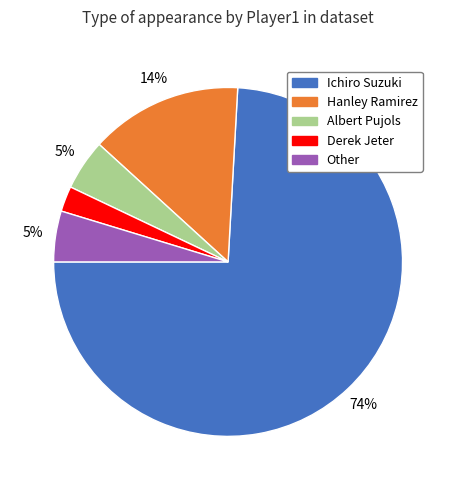

Approximately how many times larger is the value at Albert Pujols compared to Other?

1.0